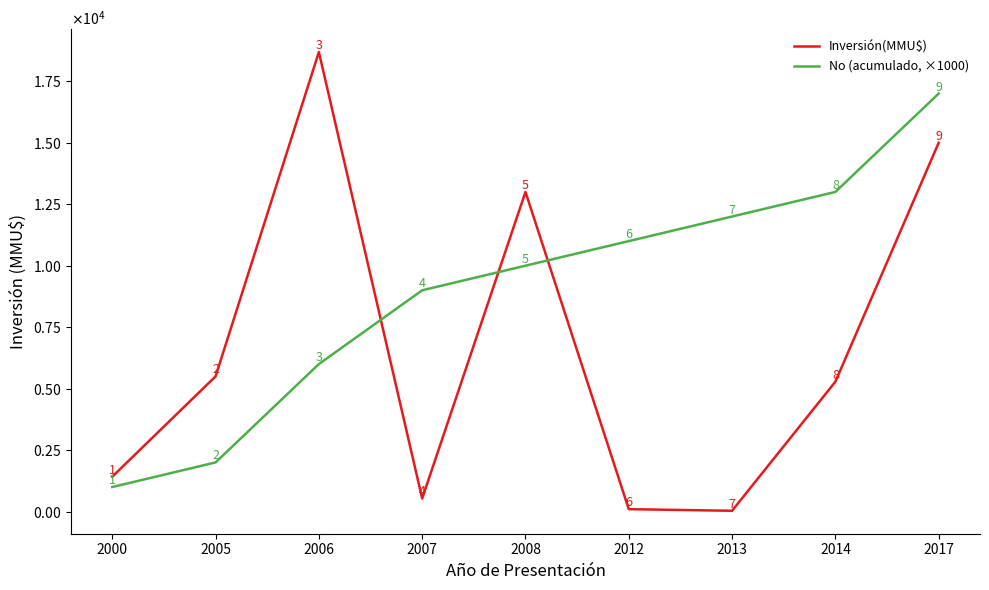

Which series ends up on top after the final intersection of Inversión(MMU$) and No (acumulado, ×1000)?

No (acumulado, ×1000)